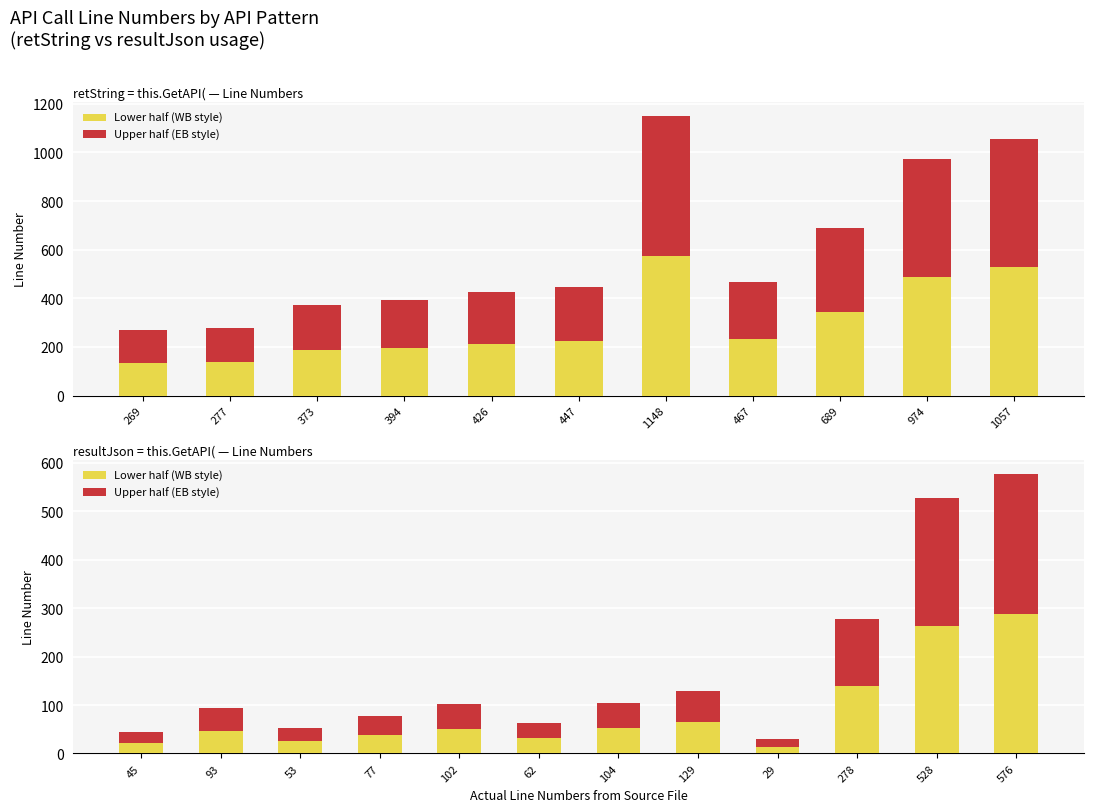

Does the chart contain stacked bars?

No